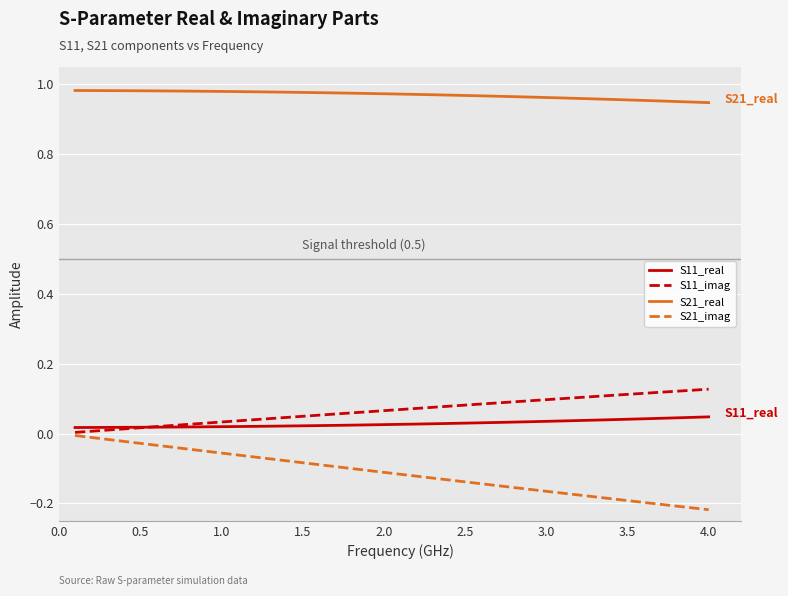

True or false: S21_real and S21_imag cross at least once.

False